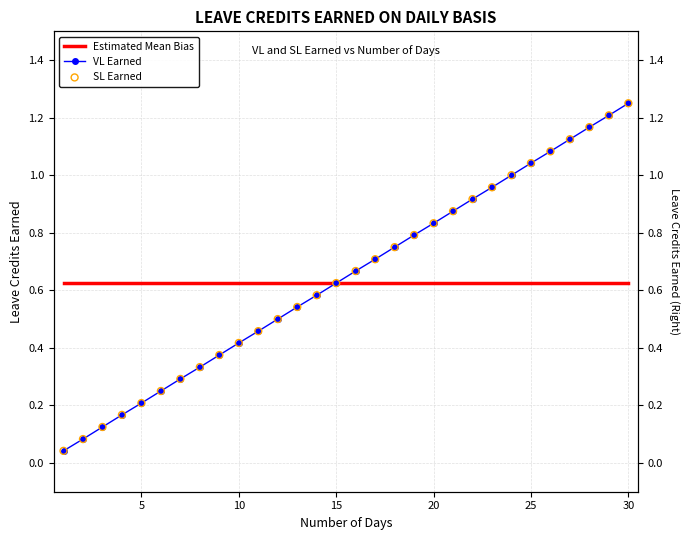

Which series has the largest total across all categories?

VL Earned